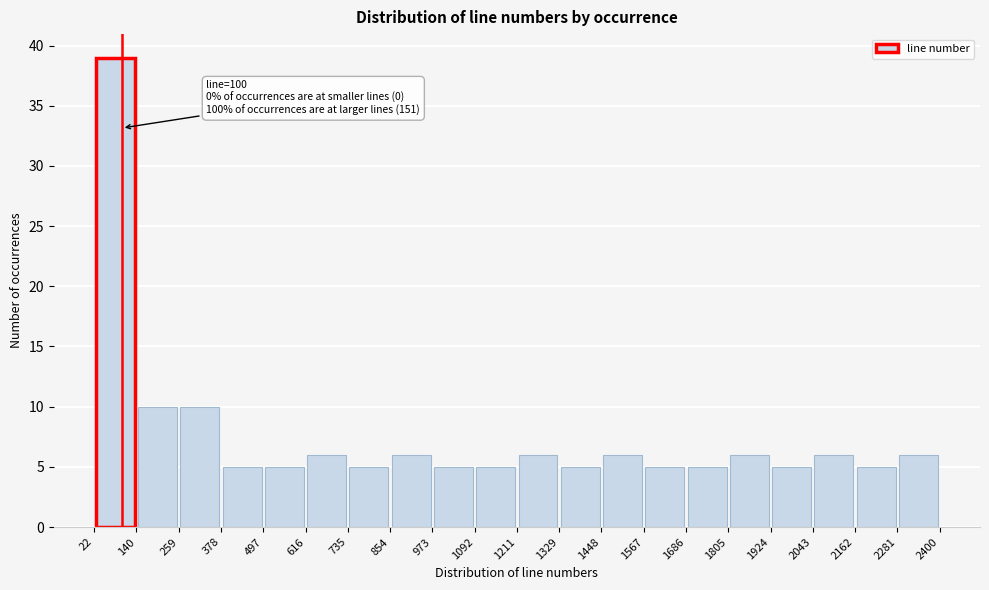

Over which range of the x-axis is the bar tallest?

22 to 140